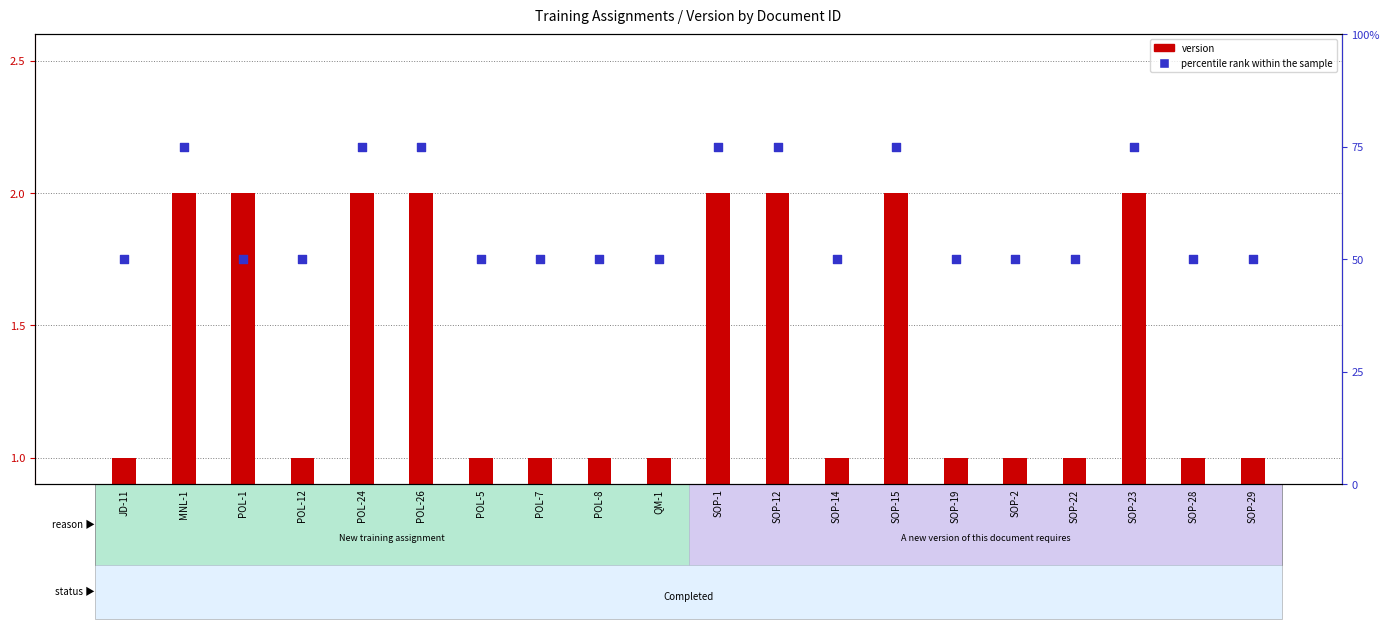

Which series reaches the maximum Y coordinate?

percentile rank within the sample